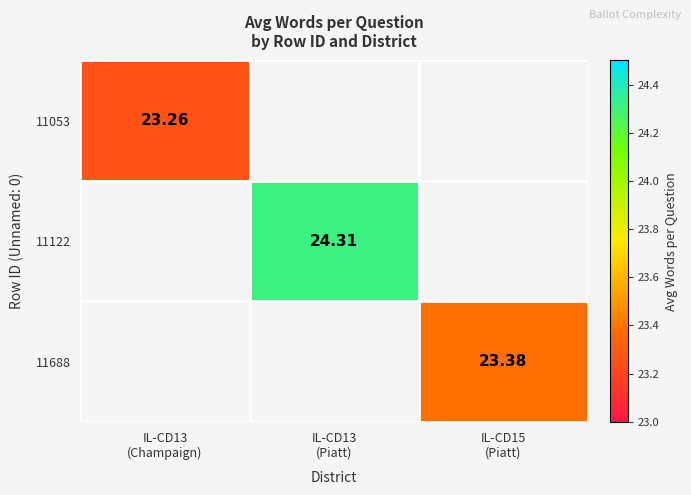

At which label does 11122 first exceed 24?

IL-CD13 (Piatt)